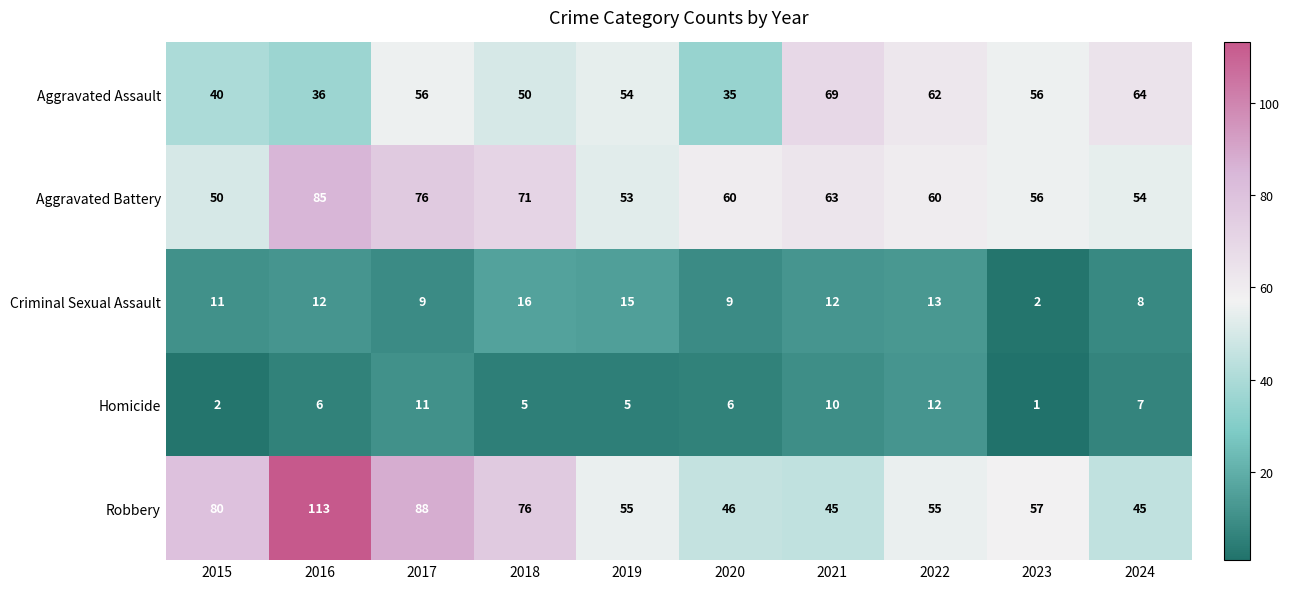

Which series has the widest spread of values?

Robbery